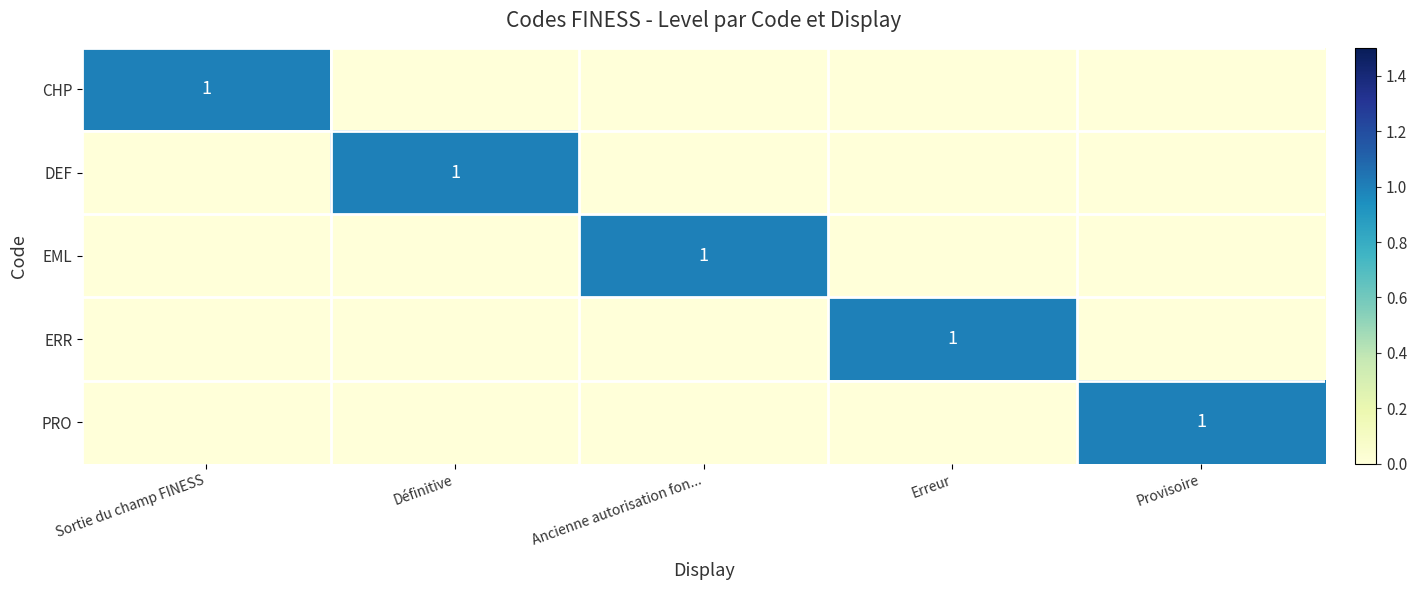

The value of ERR at Erreur is 1. True or false?

True